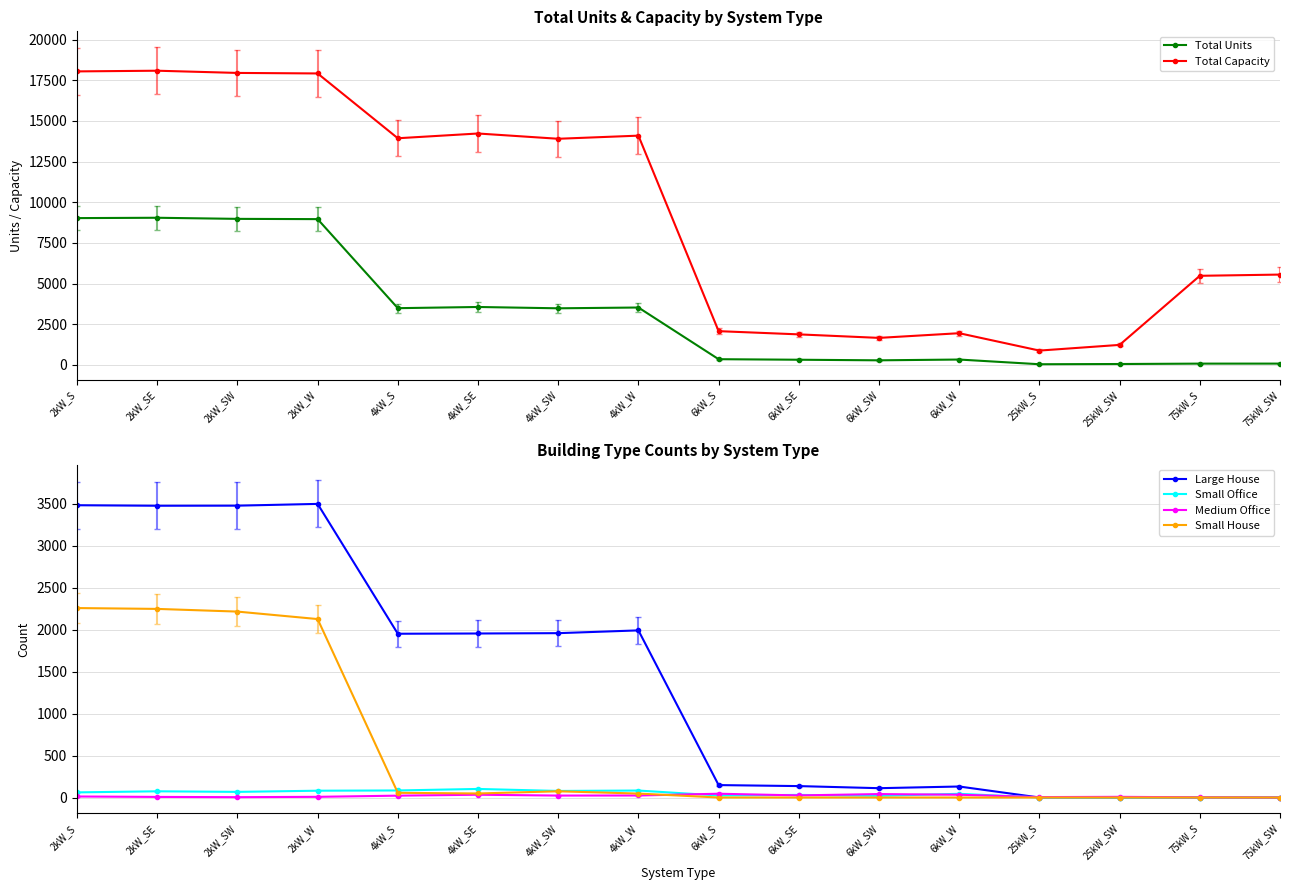

How many values in Small House are above zero?

8